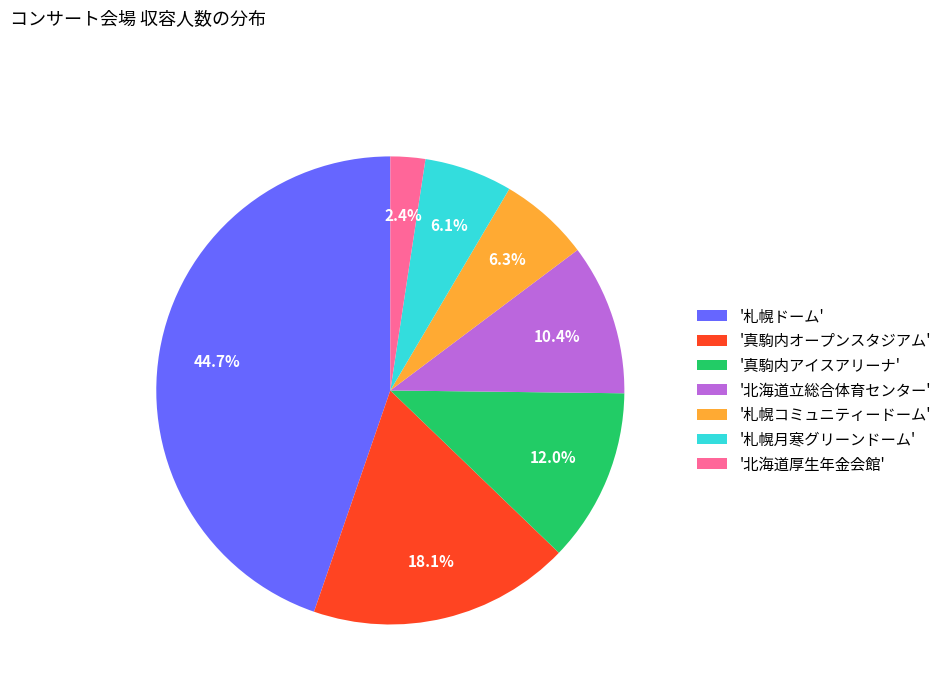

What is the smallest slice in the pie chart?

'北海道厚生年金会館'